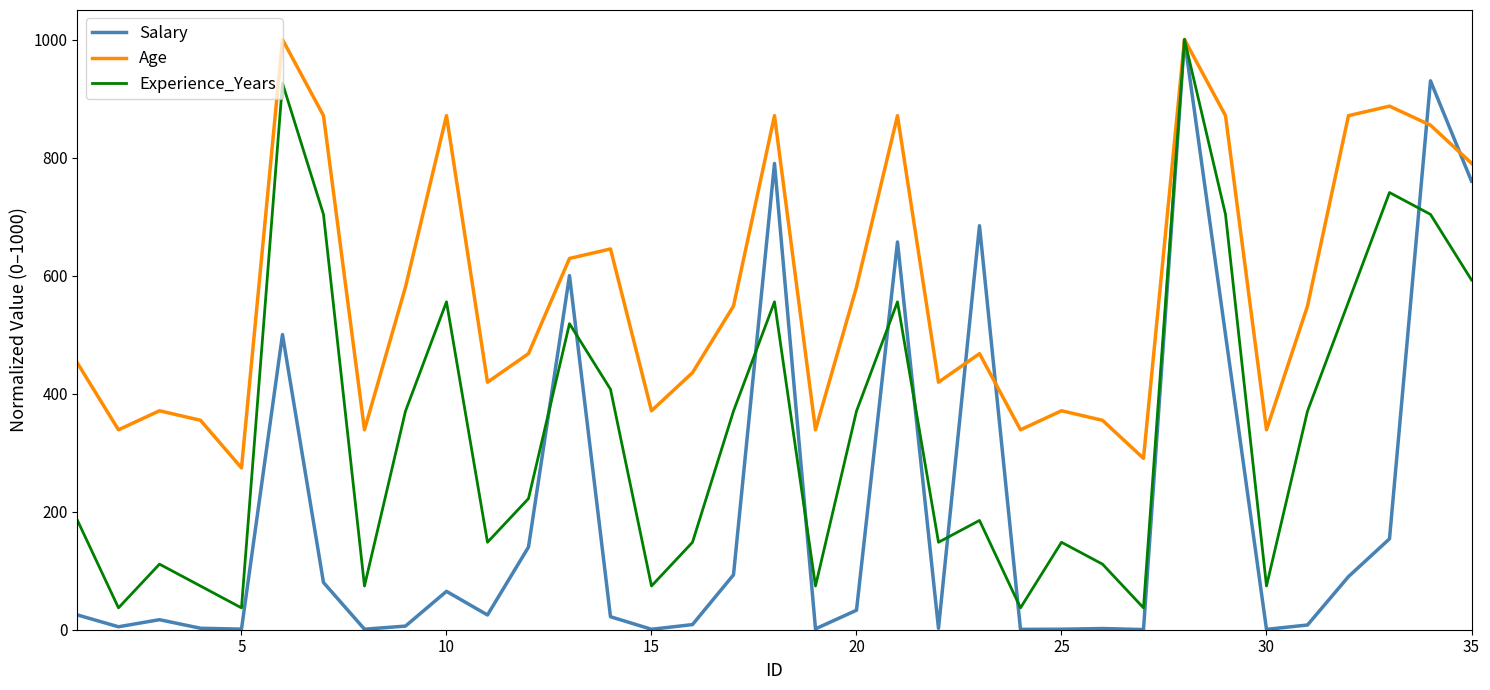

List the series in order of their overall mean, highest first.

Age, Experience_Years, Salary